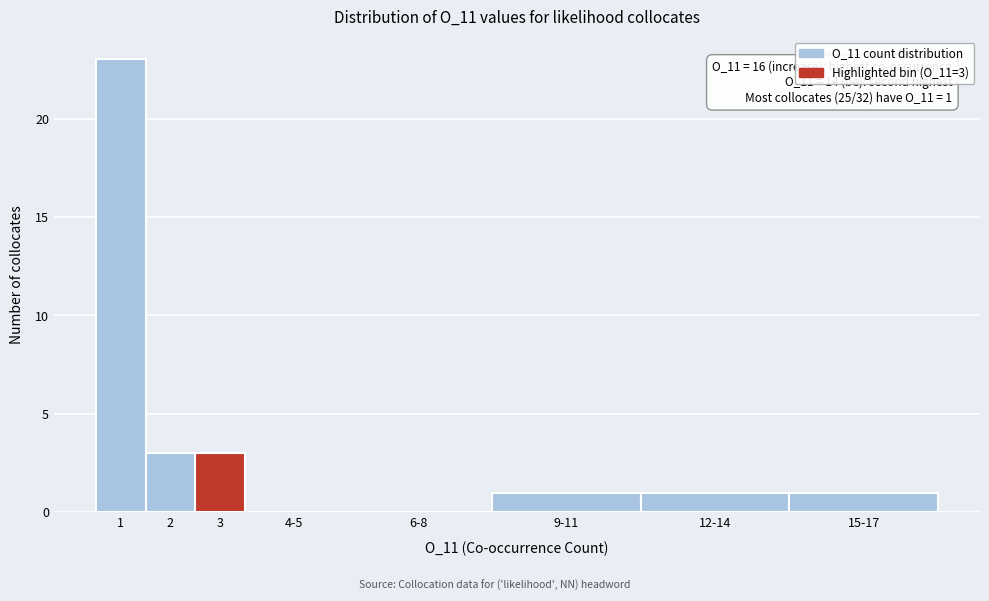

Reading left to right, list all the values displayed in this chart.

1=23	2=3	3=3	4-5=0	6-8=0	9-11=1	12-14=1	15-17=1